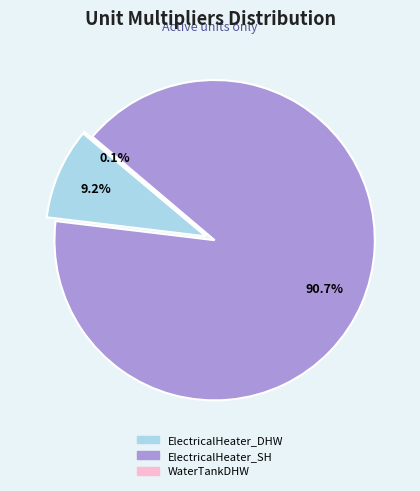

How many segments does this pie chart have?

3